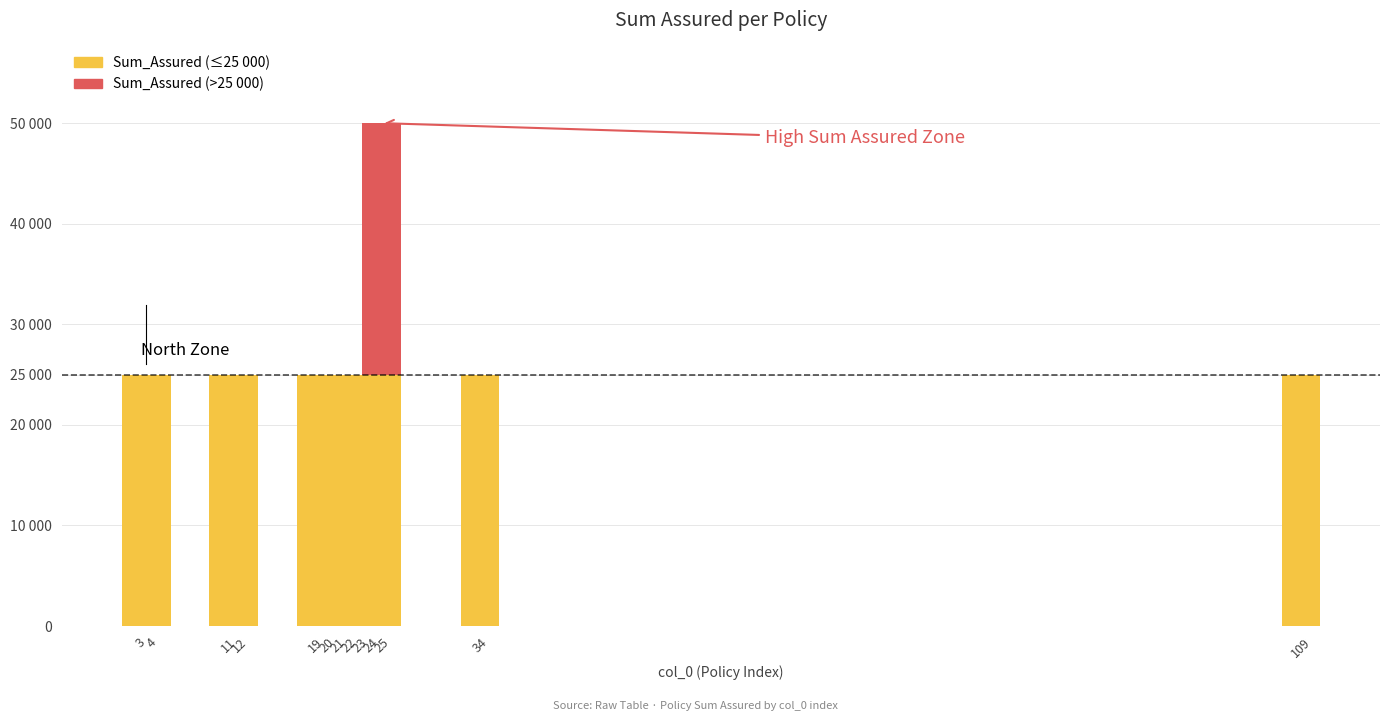

Does the chart contain any negative values?

No